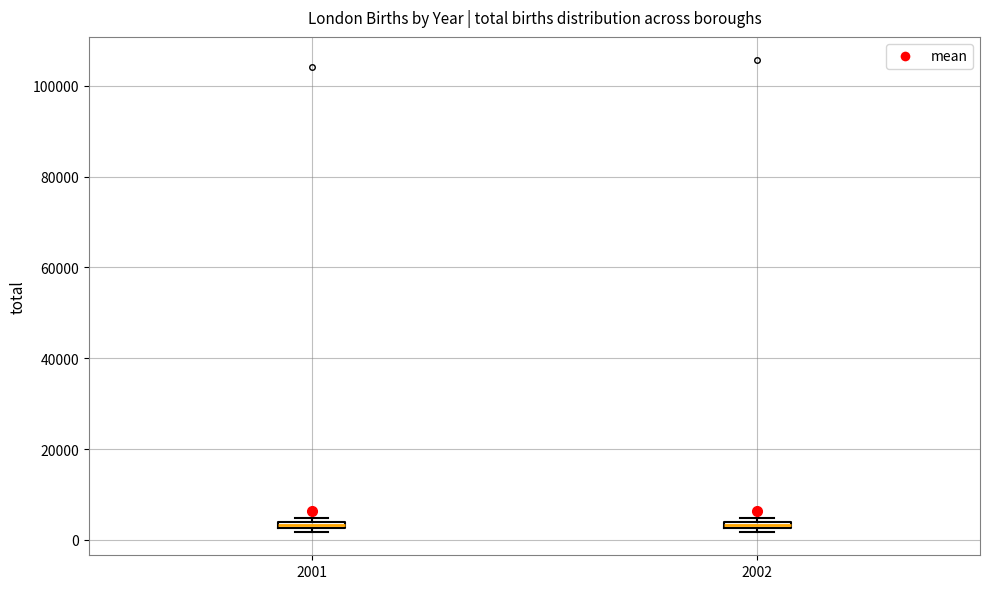

Where is the lower edge of the box at x = 2001 on the y-axis? The values are not printed on the chart, so give them approximately, as read against the axis.

2000